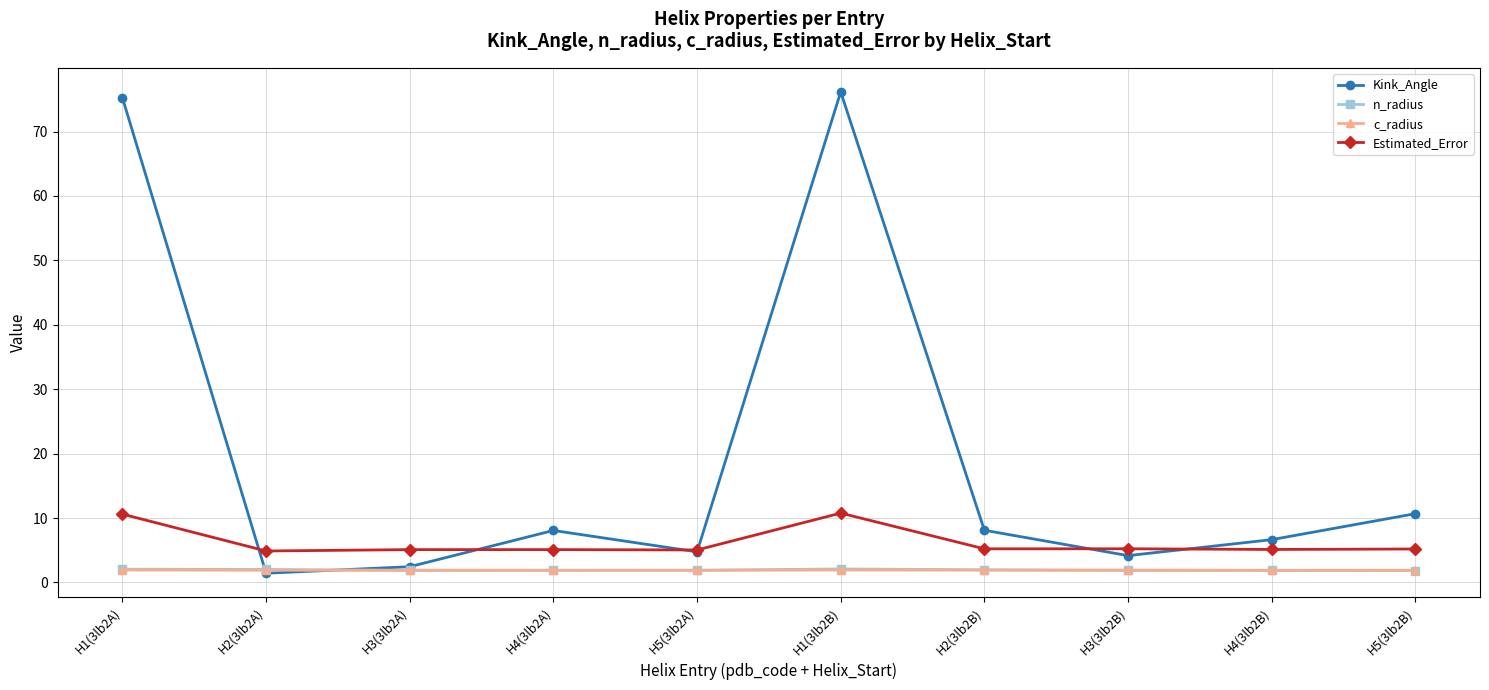

At how many categories does at least one series exceed 25?

2